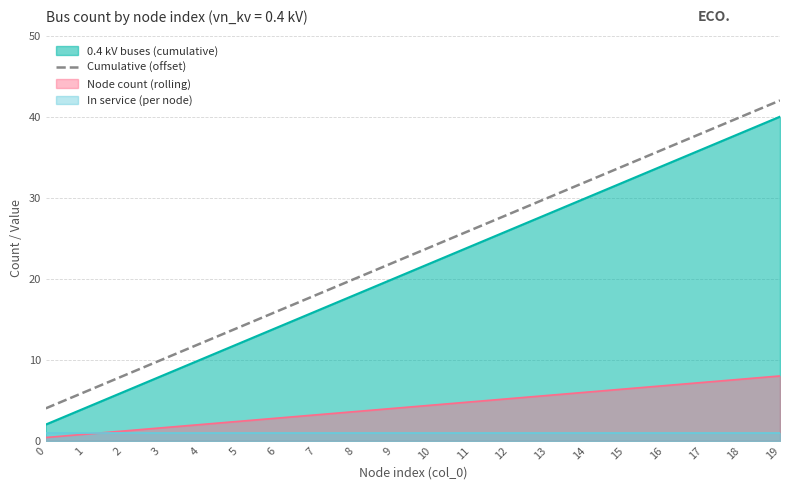

What is the difference between the values at 15 and 10?

10